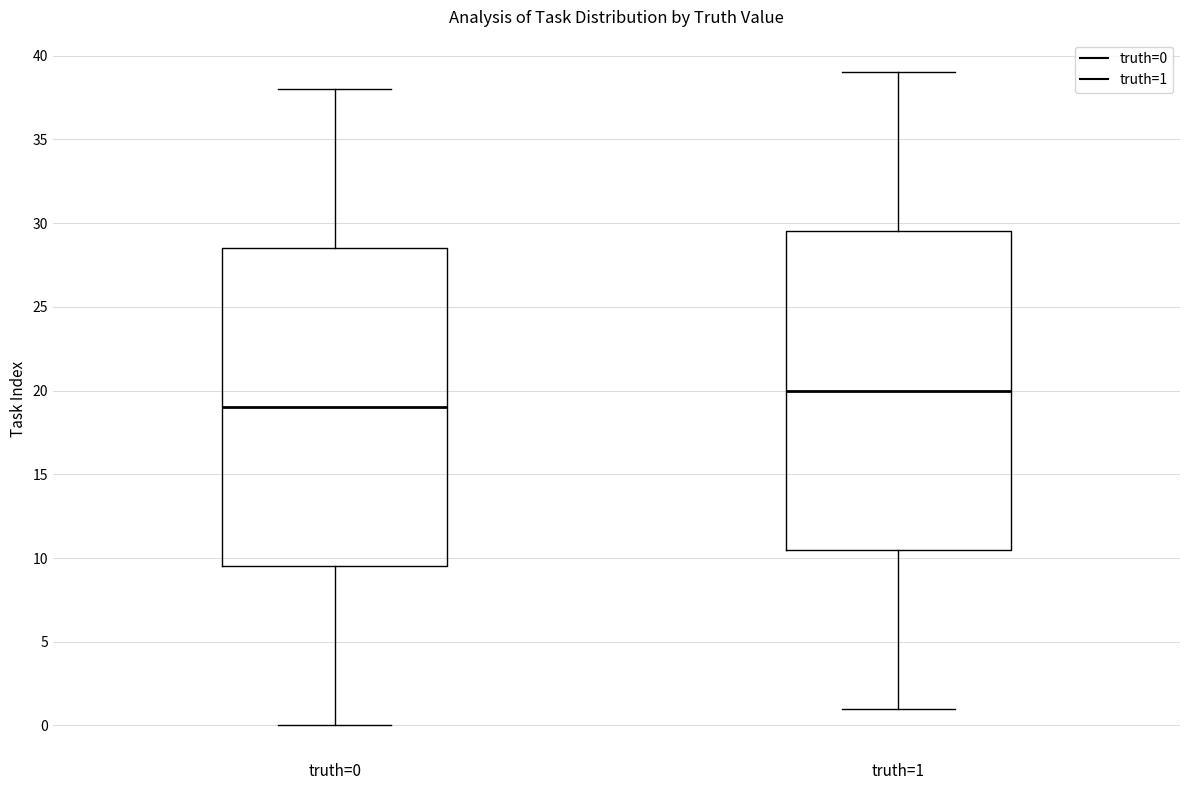

Where is the upper edge of the box for truth=0 on the y-axis? The values are not printed on the chart, so give them approximately, as read against the axis.

28.5